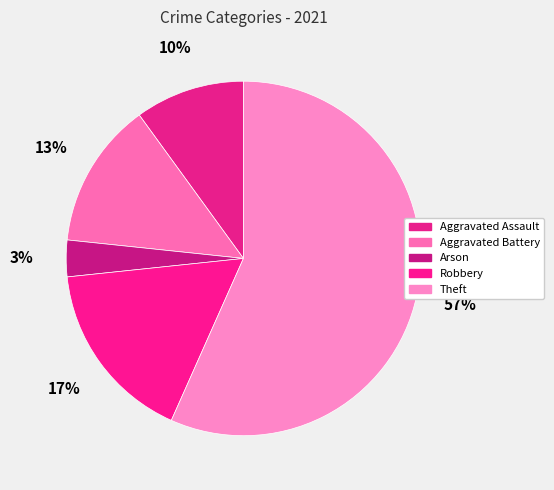

Count the number of slices in the pie.

5